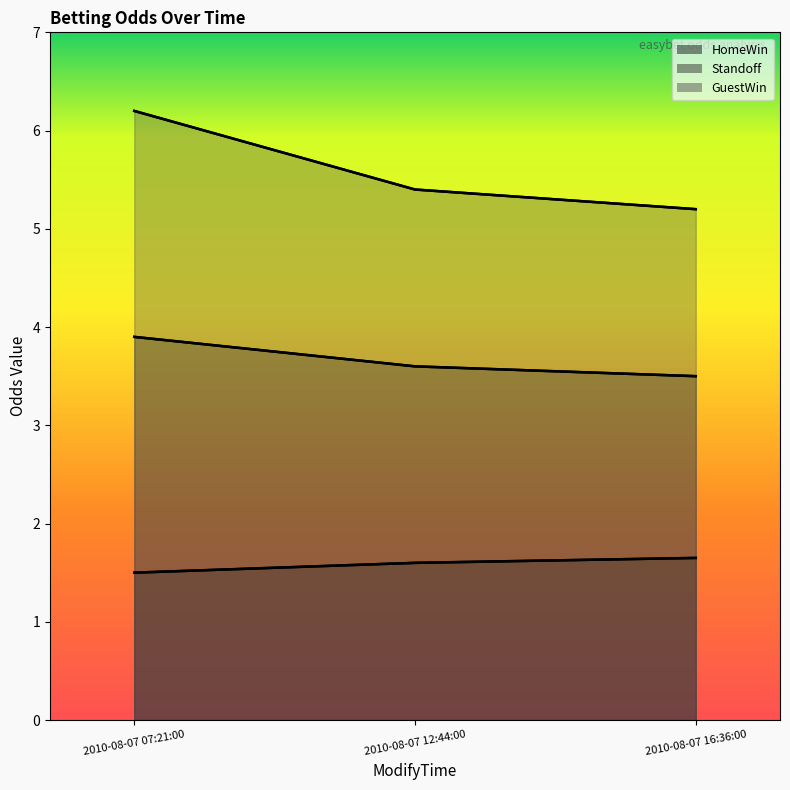

At 2010-08-07 16:36:00, list the series in order from smallest to largest.

HomeWin, Standoff, GuestWin